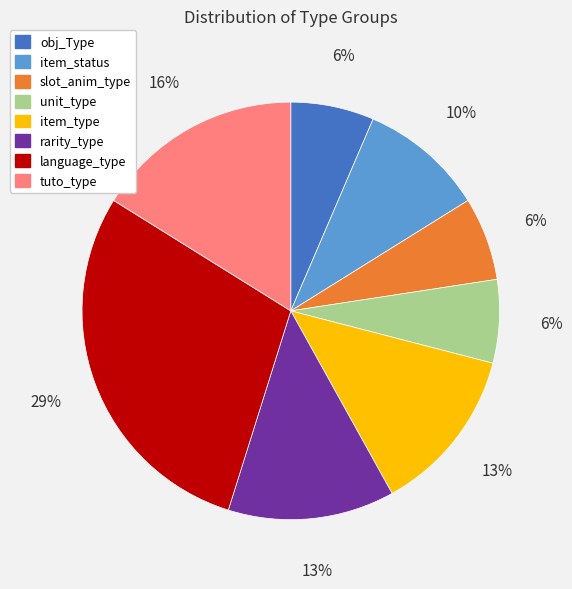

Is item_type the majority of the pie?

No